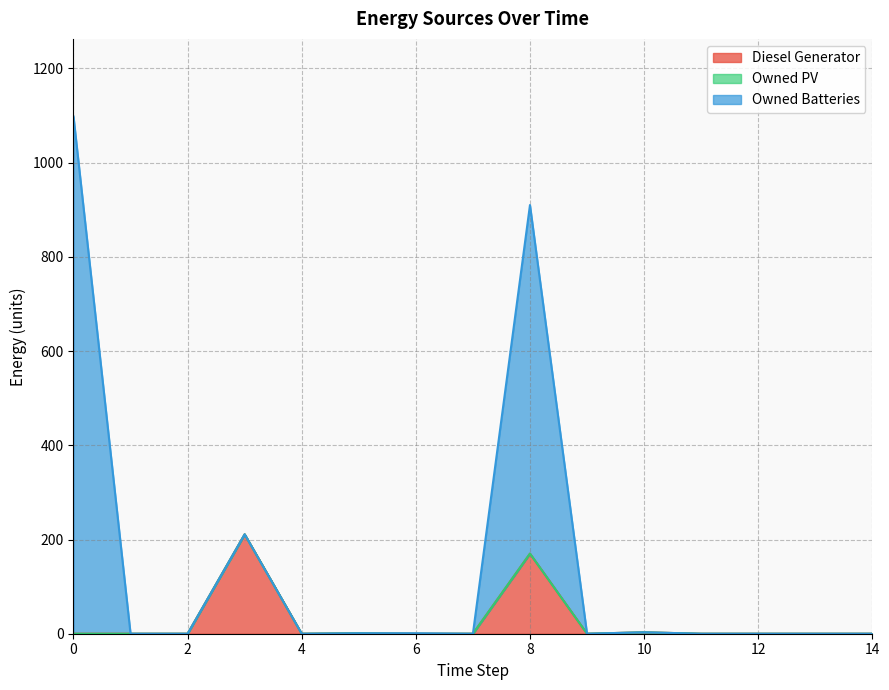

What is the highest value of the Diesel Generator series?

211